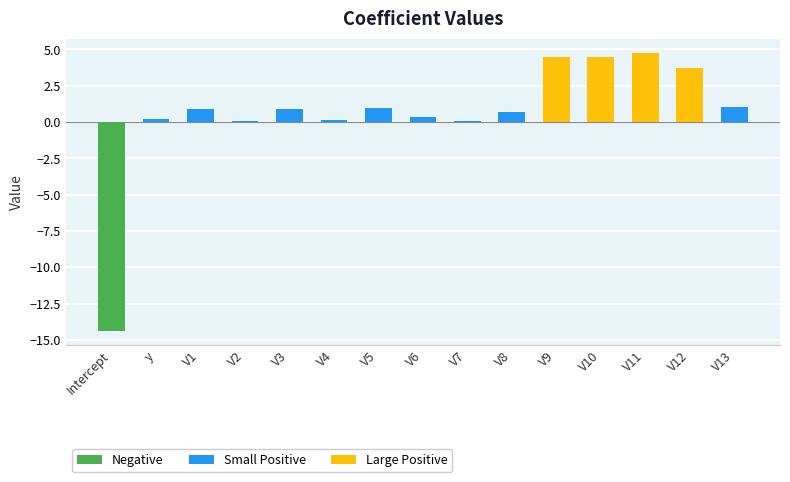

The chart shows a value of 0.0 at V2. True or false?

True